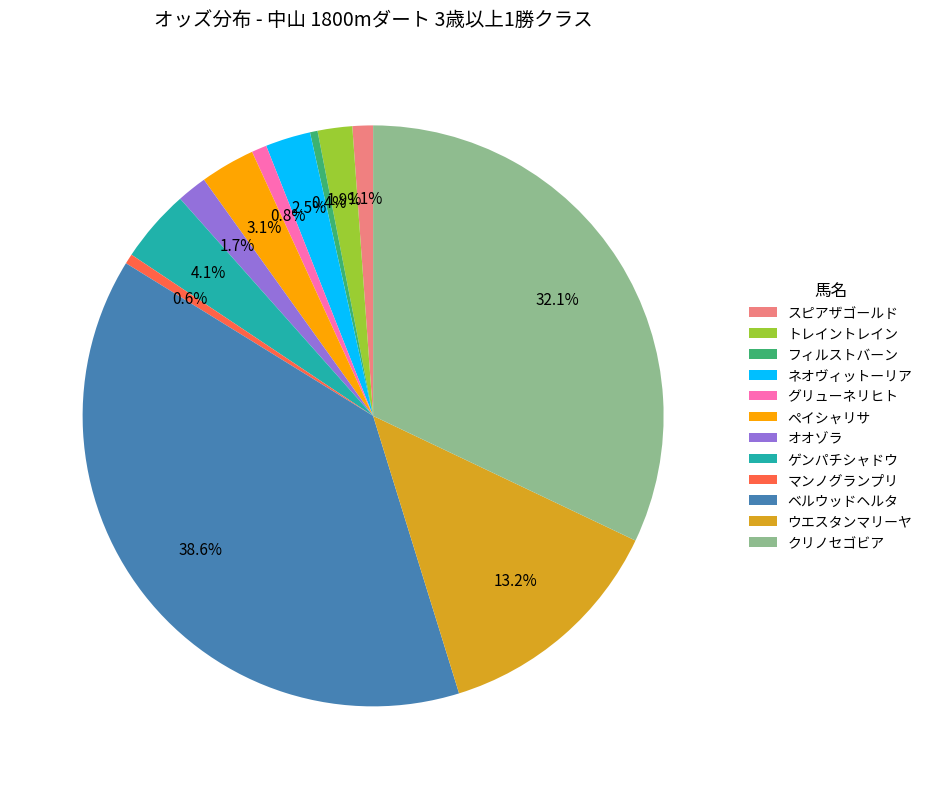

Approximately how many times larger is the value at マンノグランプリ compared to スピアザゴールド?

0.5